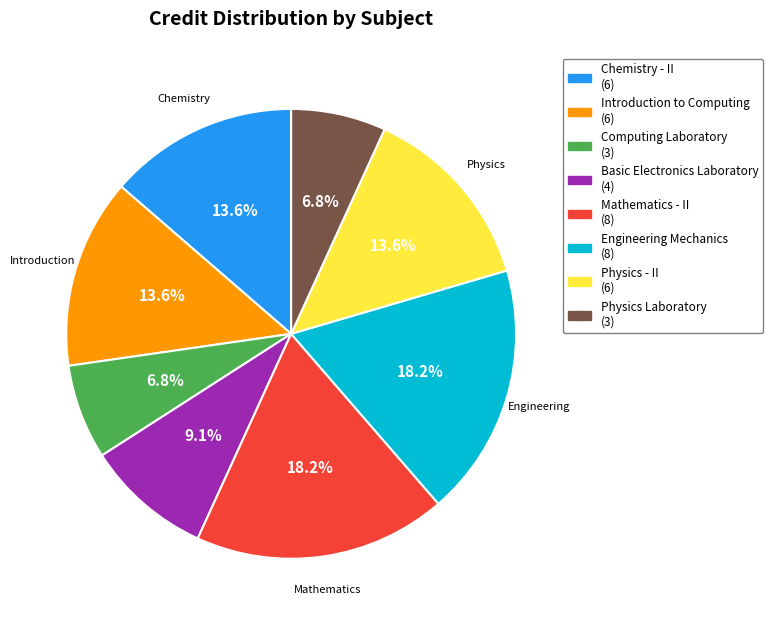

What percentage is the Engineering Mechanics slice, to the nearest percent?

18%